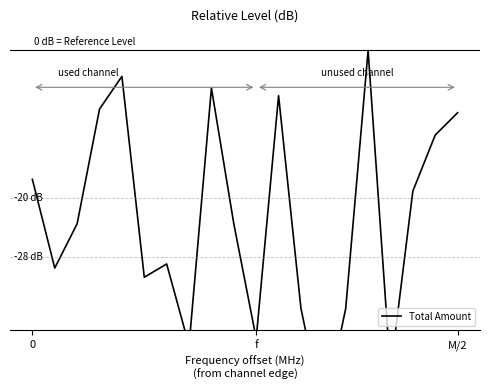

Reading left to right, what are all the values shown in this chart?

-17.5	-29.5	-23.5	-8.0	-3.5	-30.8	-29.0	-40.1	-5.1	-23.5	-39.1	-6.1	-35.0	-49.5	-35.0	0.0	-43.6	-19.1	-11.5	-8.5